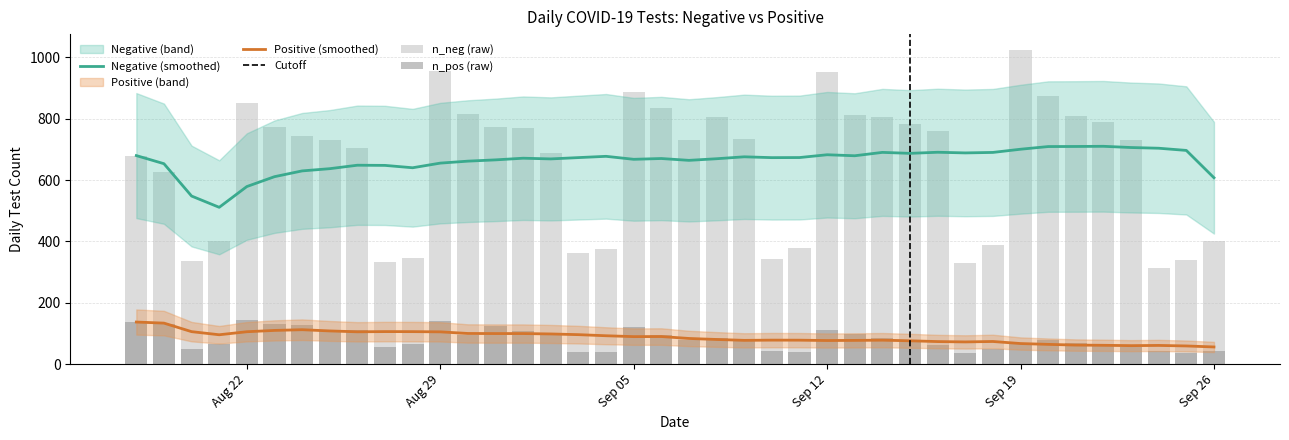

Is it true that n_pos equals 87 at 4?

False